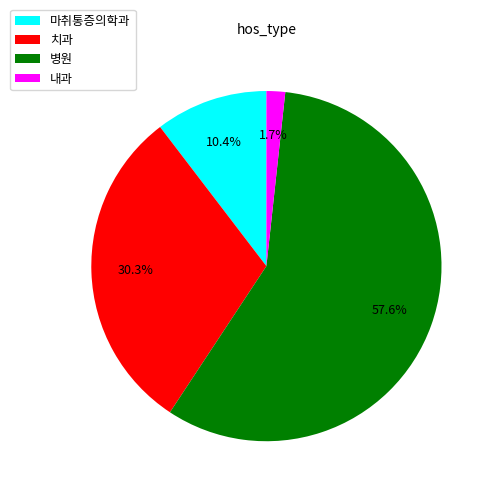

What is the largest slice in the pie chart?

병원